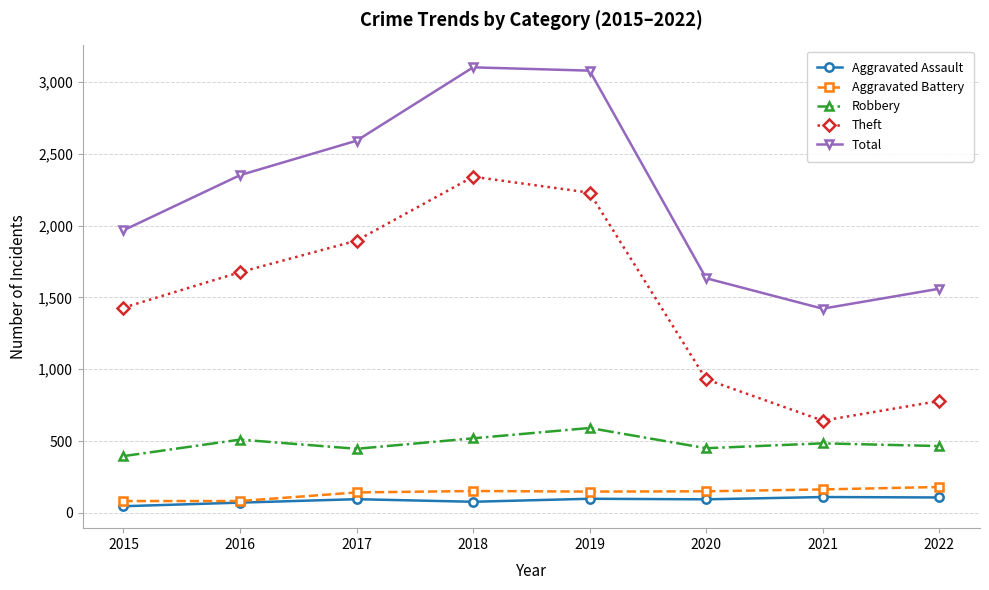

What is the difference between the highest and lowest values at 2022?

1454